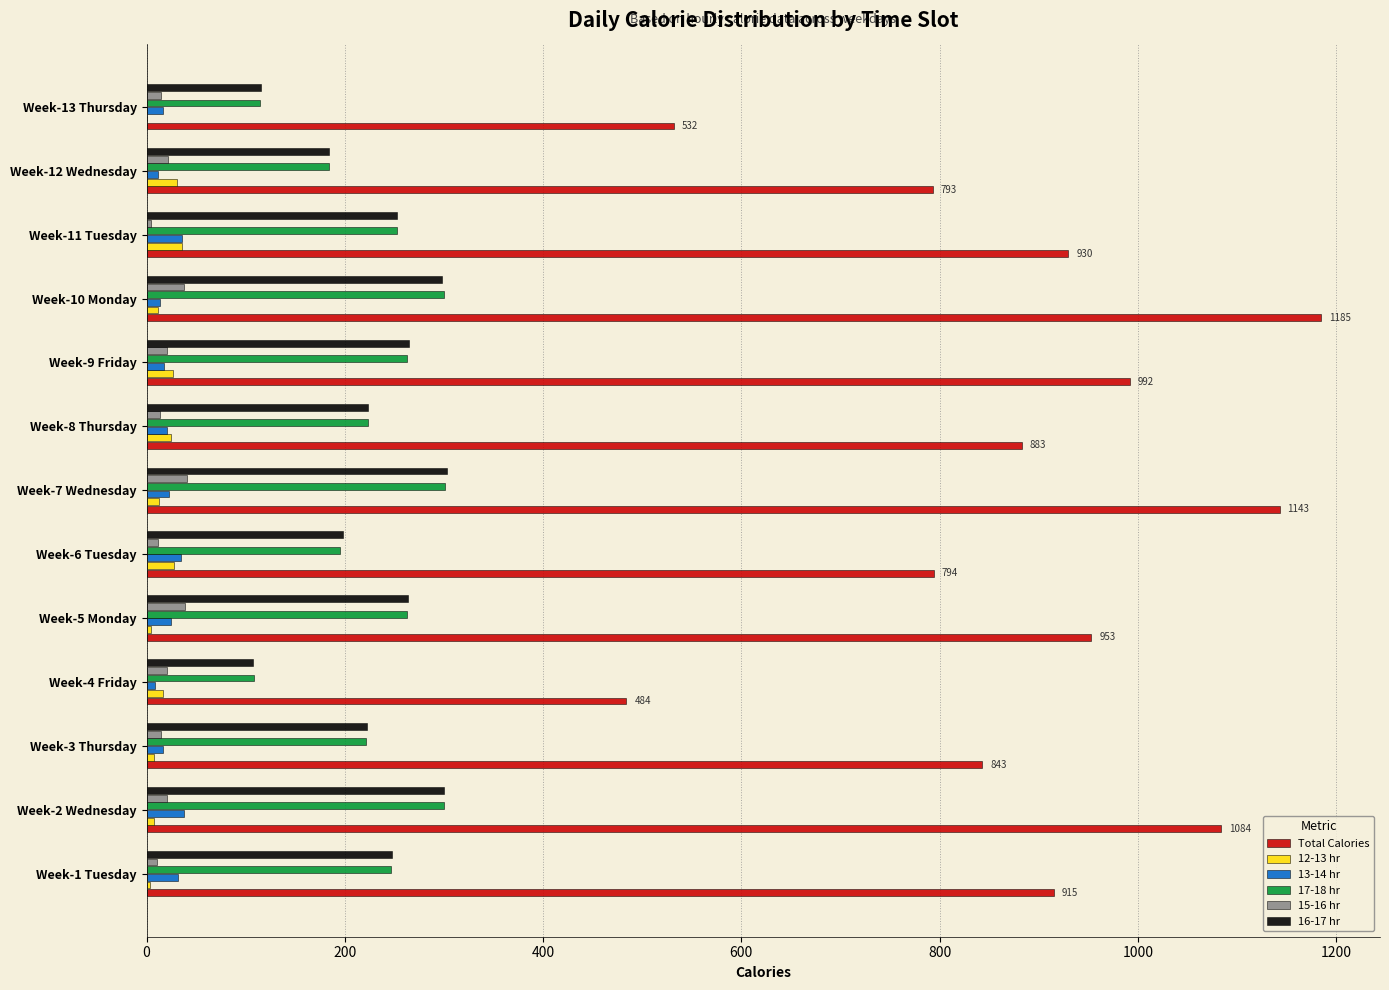

Which series has the widest spread of values?

Total Calories